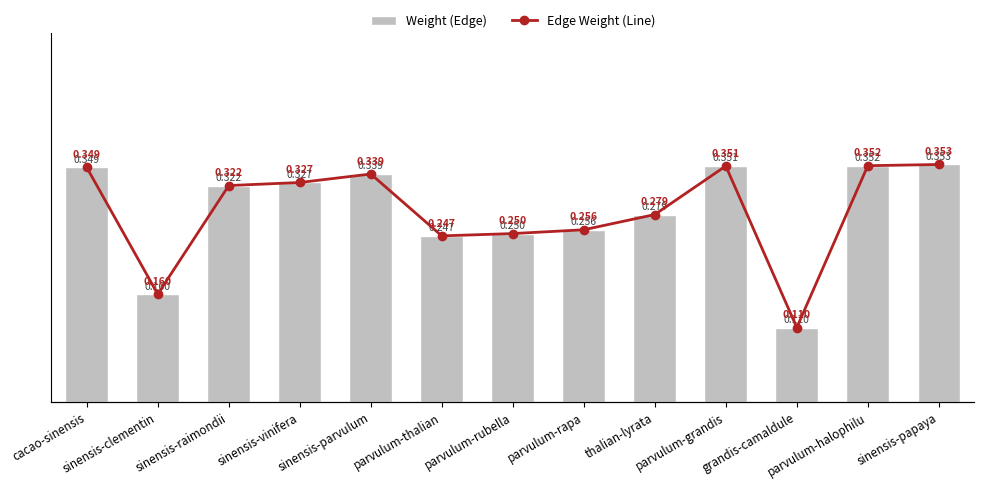

Which series changed the most between cacao-sinensis and thalian-lyrata?

Weight (Edge)